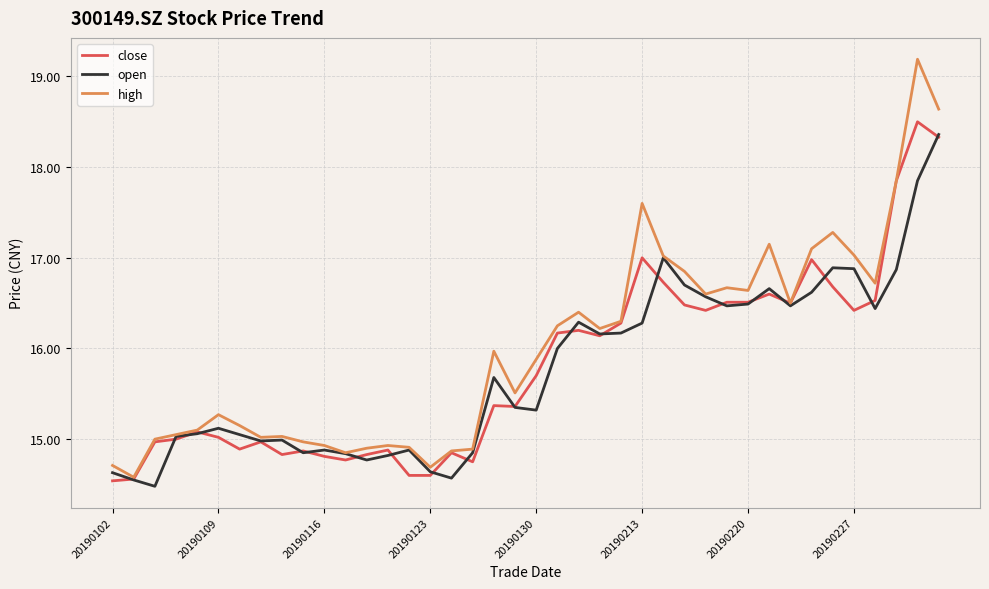

What is the greatest value displayed?

19.2